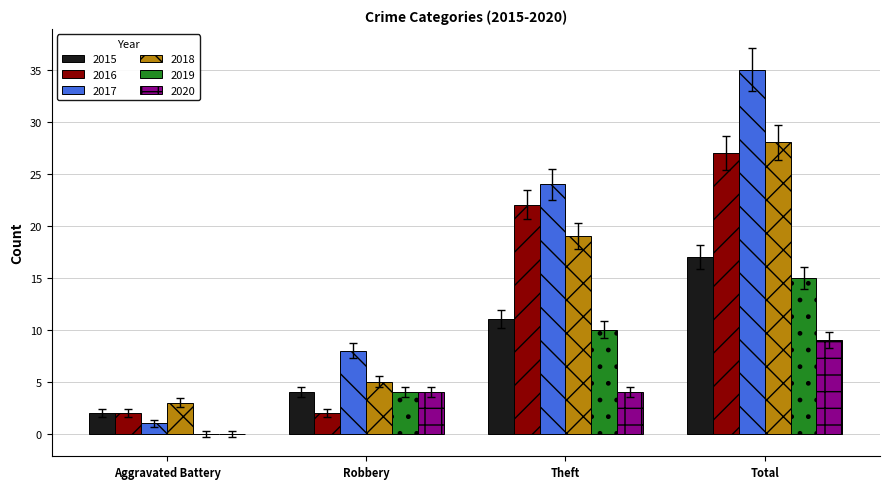

Is the value of 2015 at Aggravated Battery greater than the value of 2017 at Aggravated Battery?

Yes